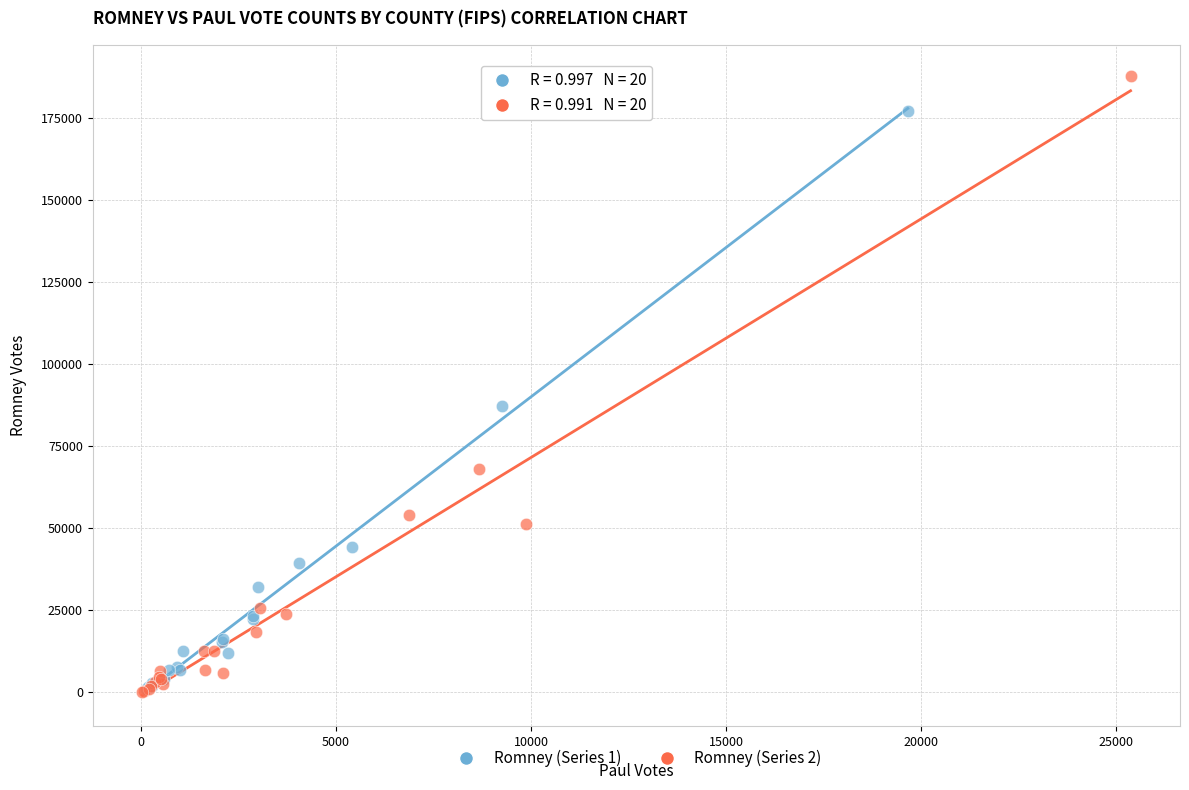

Which series has the largest Y range (max minus min)?

Romney (Series 2)